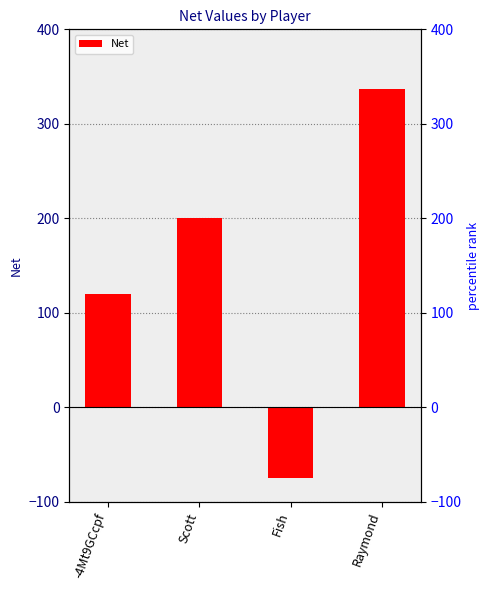

What is the label of the 4th bar from the right?

-4Mt9GCcpf